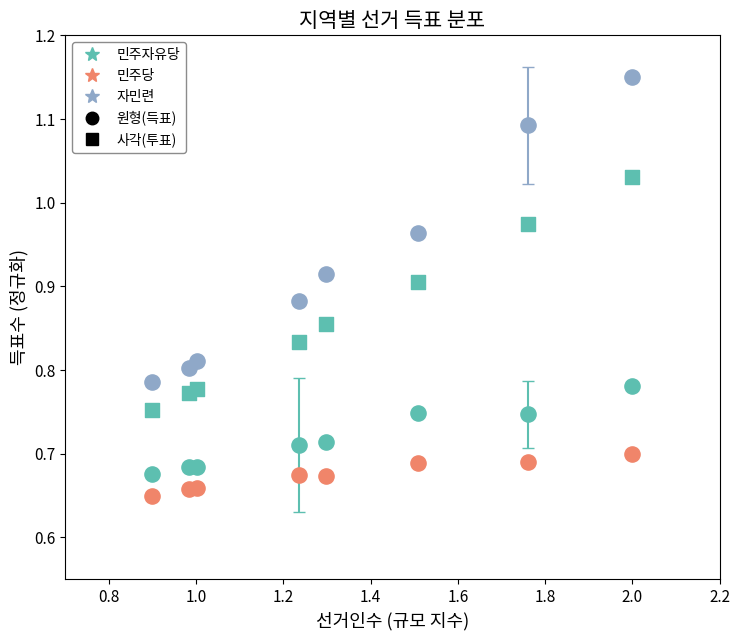

How many points are shown in the scatter plot?

32